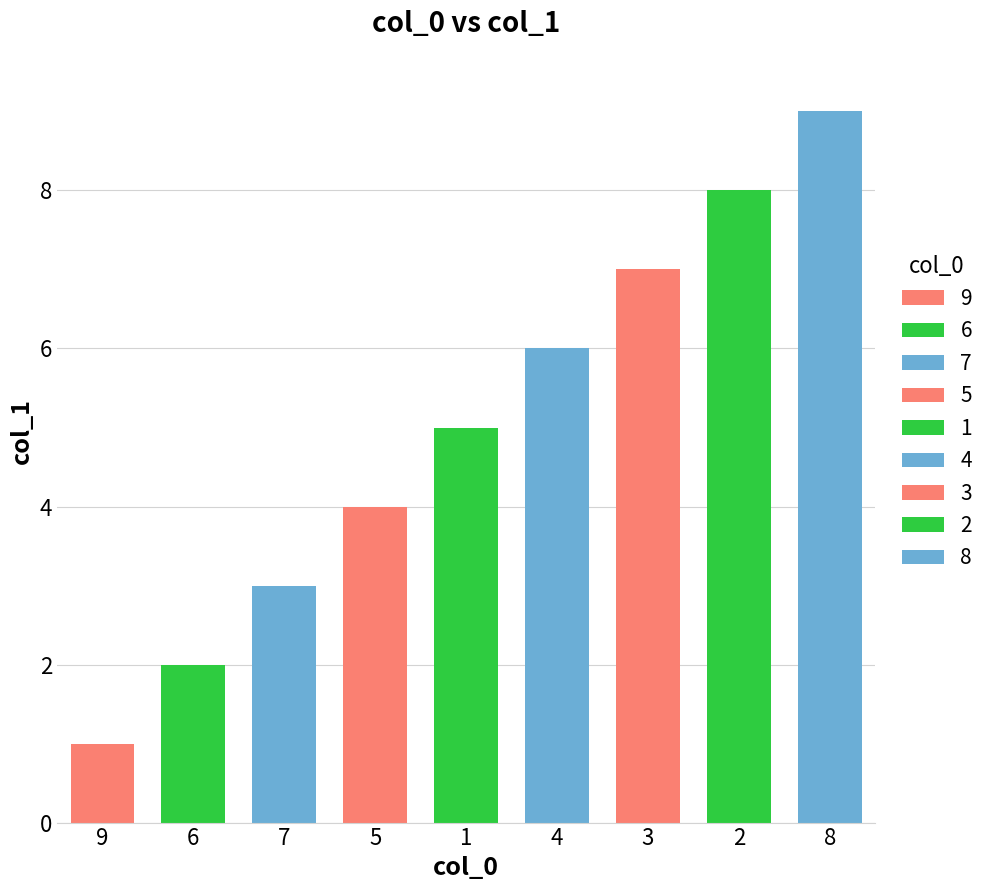

Reading left to right, list all the values displayed in this chart.

1	2	3	4	5	6	7	8	9